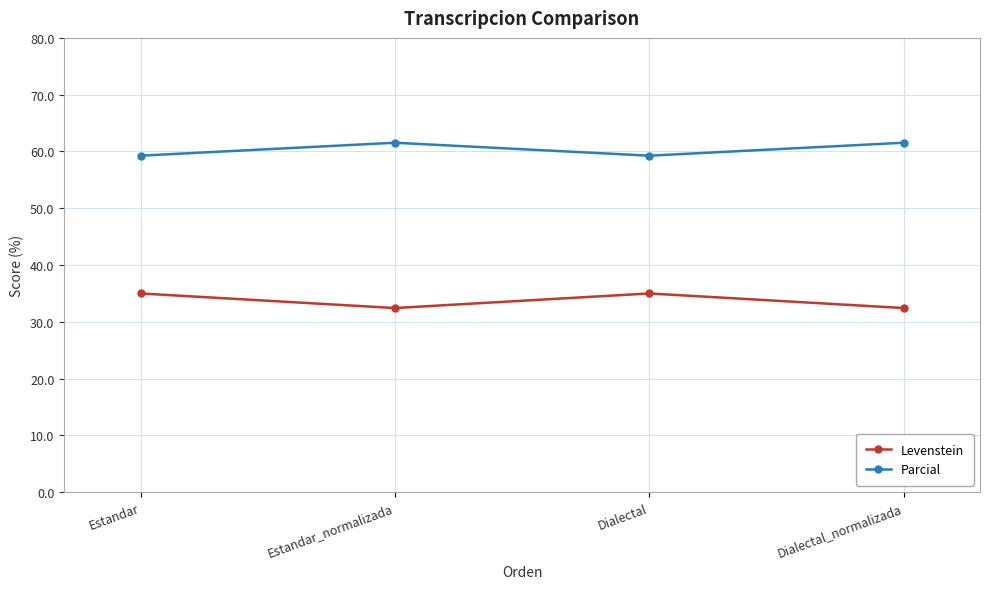

What are all the series names shown in the legend?

Levenstein, Parcial